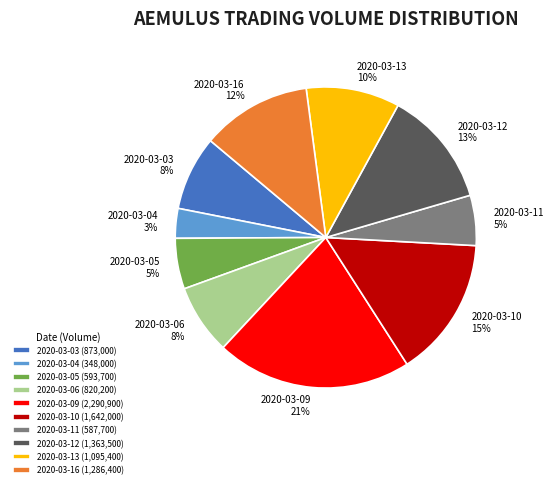

To the nearest percent, what portion does 2020-03-11 represent?

5%